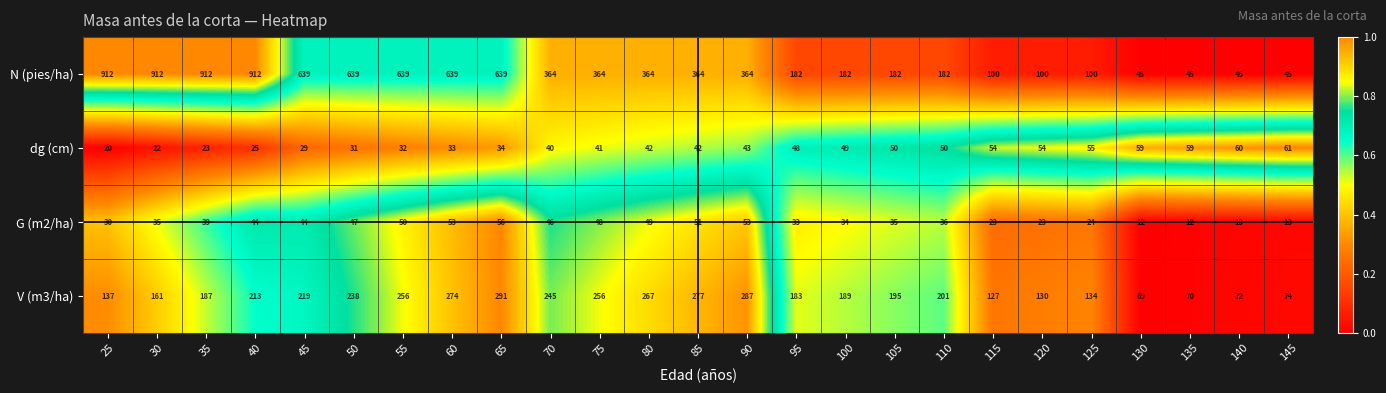

Is it true that G (m2/ha) equals 39 at 35?

True